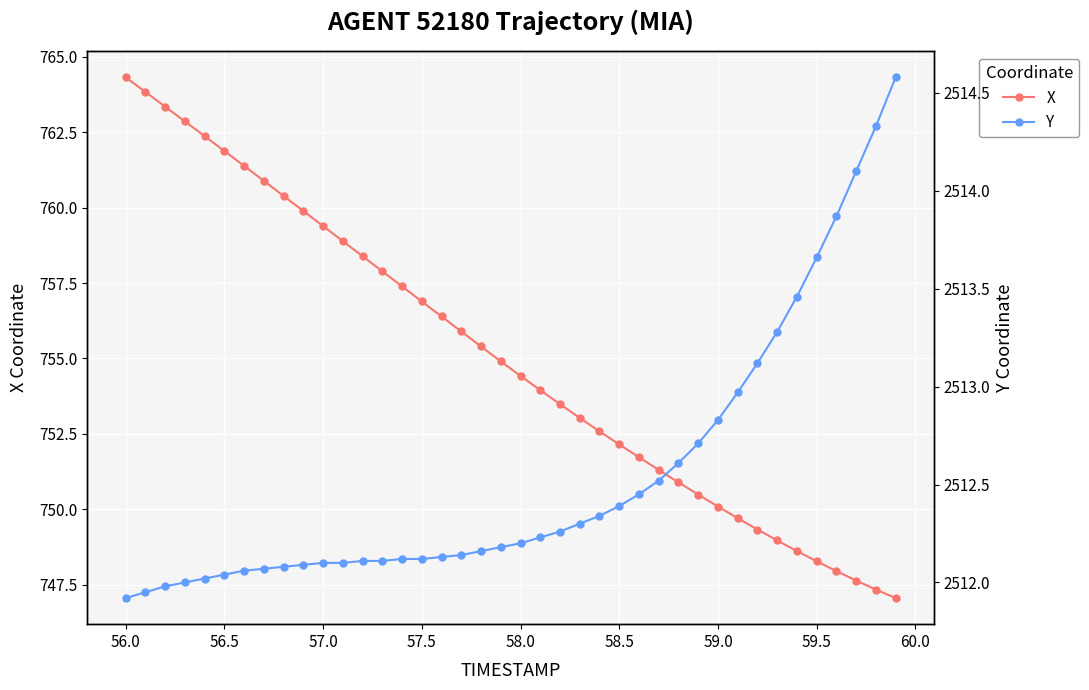

Reading right to left, what are all the values shown in this chart?

X: 747.0	747.3	747.6	747.9	748.3	748.6	749.0	749.3	749.7	750.1	750.5	750.9	751.3	751.7	752.1	752.6	753.0	753.5	753.9	754.4	754.9	755.4	755.9	756.4	756.9	757.4	757.9	758.4	758.9	759.4	759.9	760.4	760.9	761.4	761.9	762.4	762.9	763.4	763.8	764.3
Y: 2514.6	2514.3	2514.1	2513.9	2513.7	2513.5	2513.3	2513.1	2513.0	2512.8	2512.7	2512.6	2512.5	2512.4	2512.4	2512.3	2512.3	2512.3	2512.2	2512.2	2512.2	2512.2	2512.1	2512.1	2512.1	2512.1	2512.1	2512.1	2512.1	2512.1	2512.1	2512.1	2512.1	2512.1	2512.0	2512.0	2512.0	2512.0	2511.9	2511.9